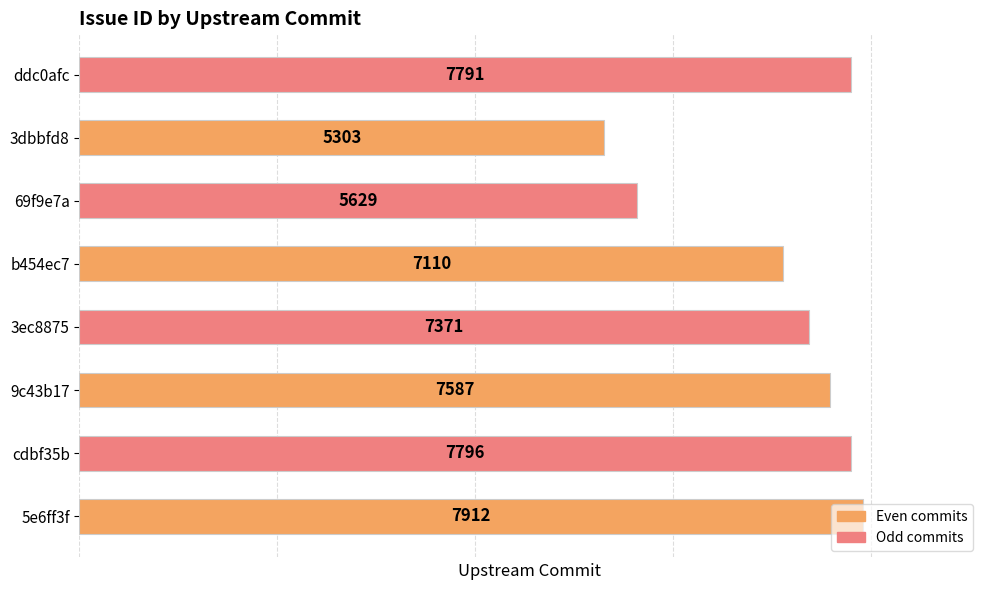

Which category has the lowest value across all series?

3dbbfd8